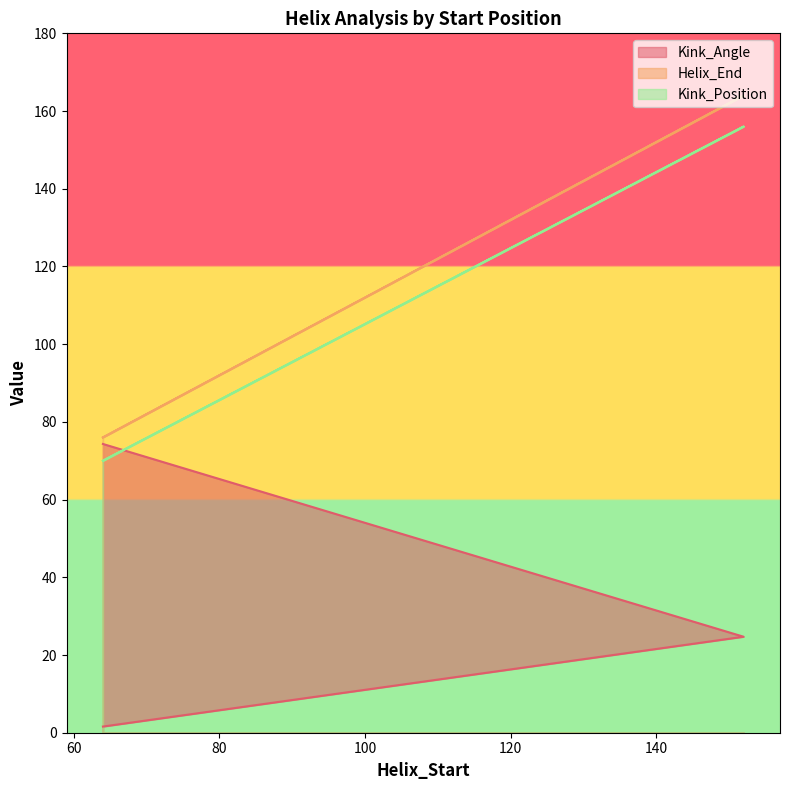

How many distinct data groups are displayed?

3